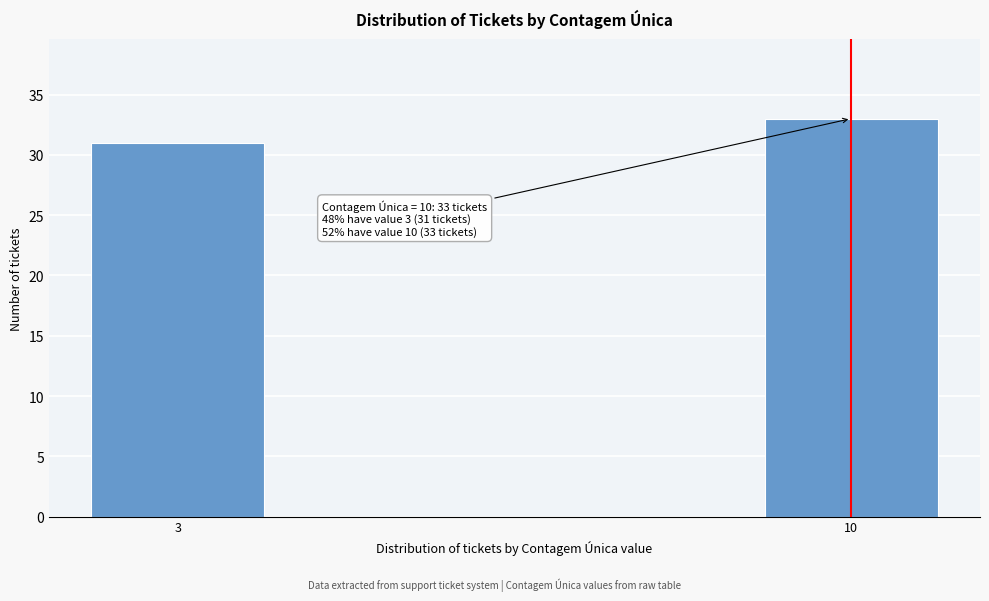

Reading left to right, what are all the values shown in this chart?

3=31	10=33